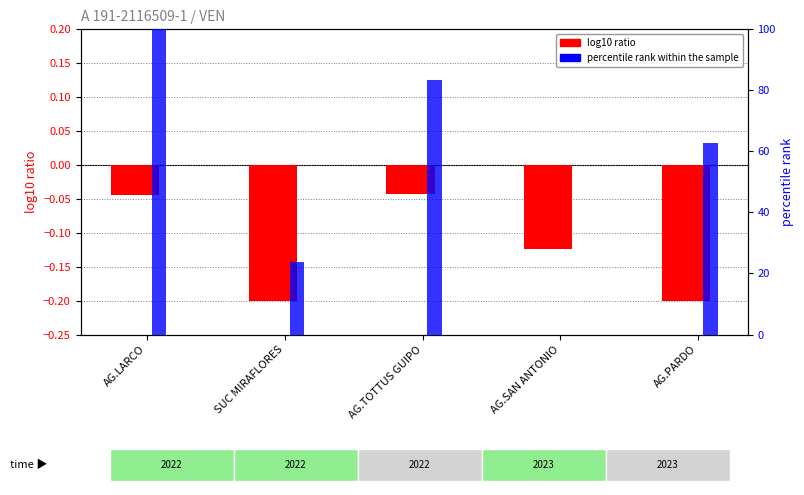

What are all the series names shown in the legend?

log10 ratio, percentile rank within the sample